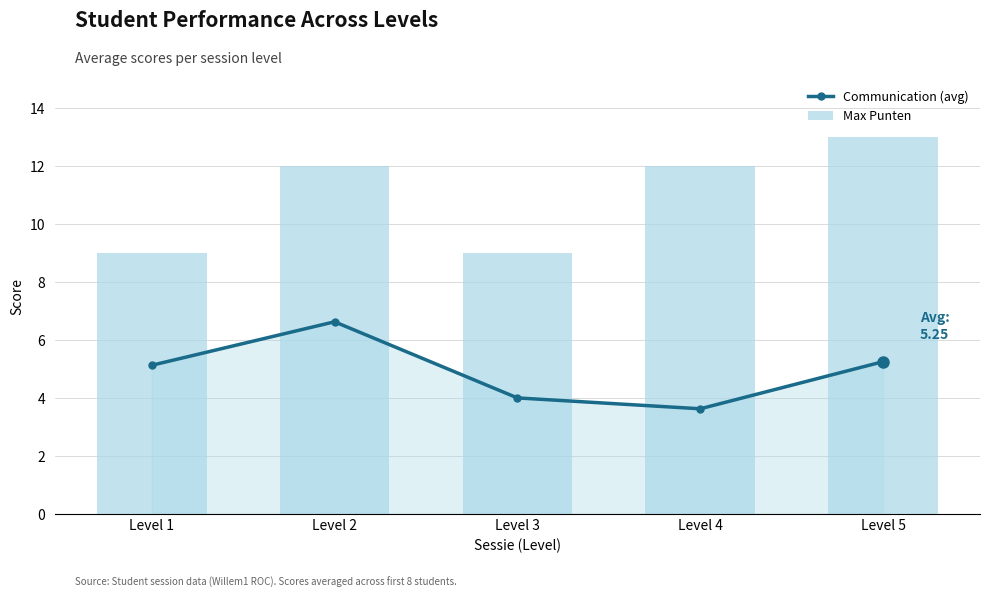

How many groups of bars are there?

5